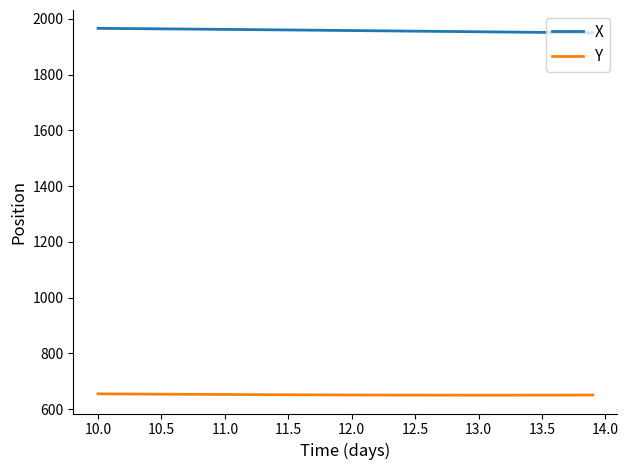

Which series has the largest total across all categories?

X